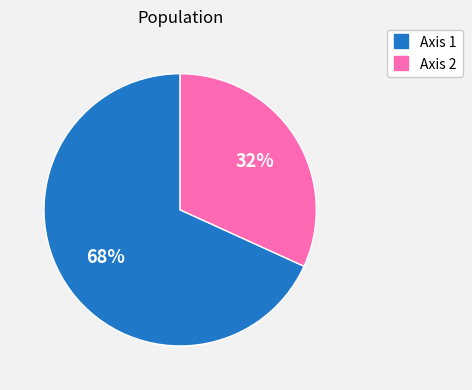

Rank the categories by value from highest to lowest.

Axis 1, Axis 2